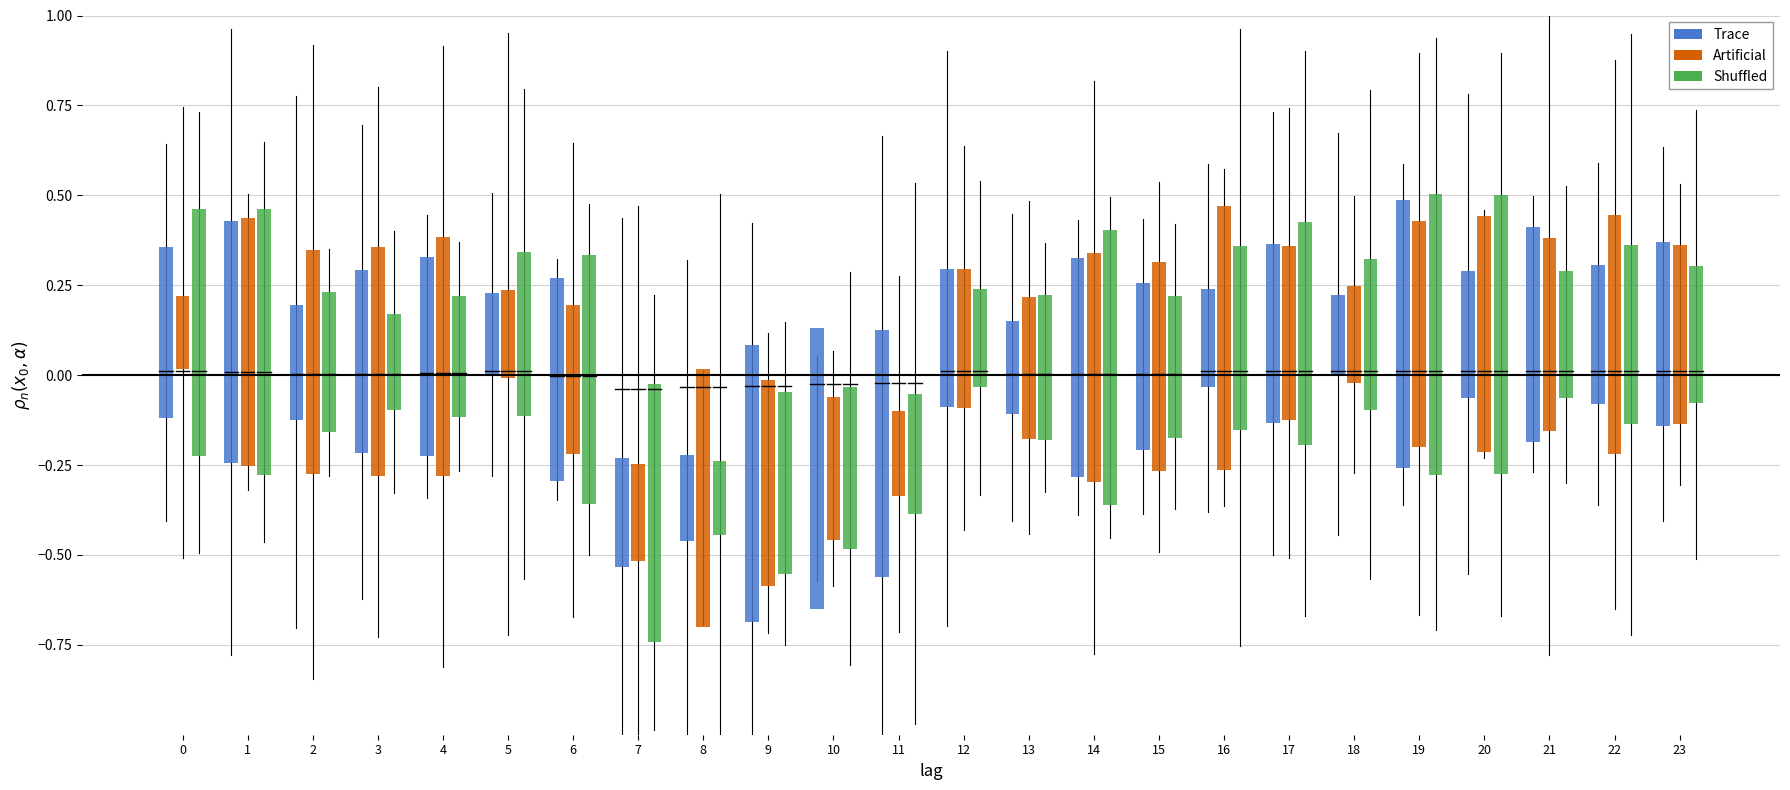

Which label corresponds to the largest value in the chart?

19